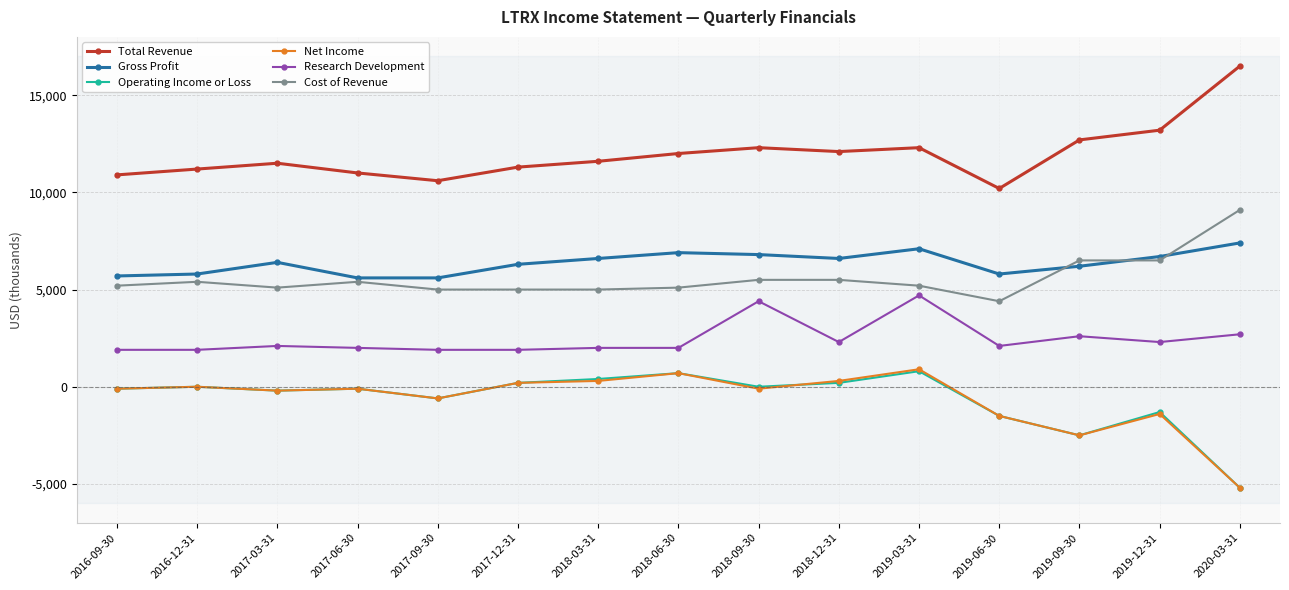

What is the sum of the Operating Income or Loss values at 2017-06-30 and 2018-03-31?

300